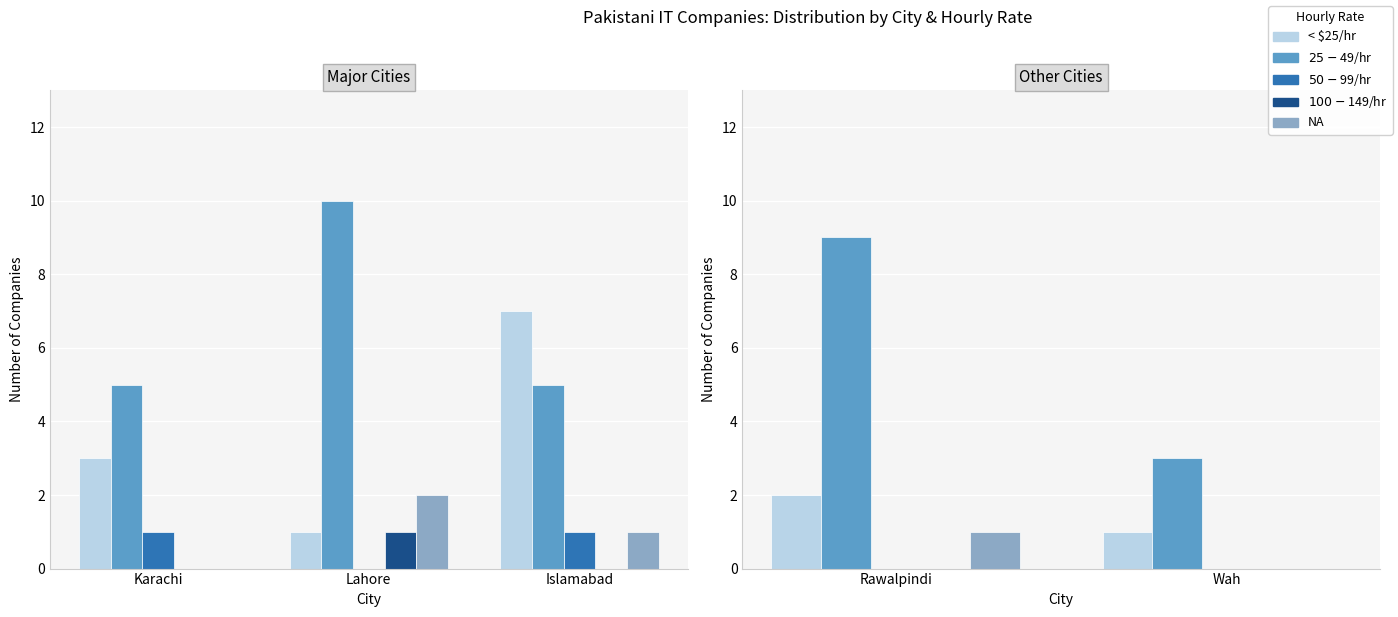

Which series has the largest total across all categories?

$25 - $49/hr